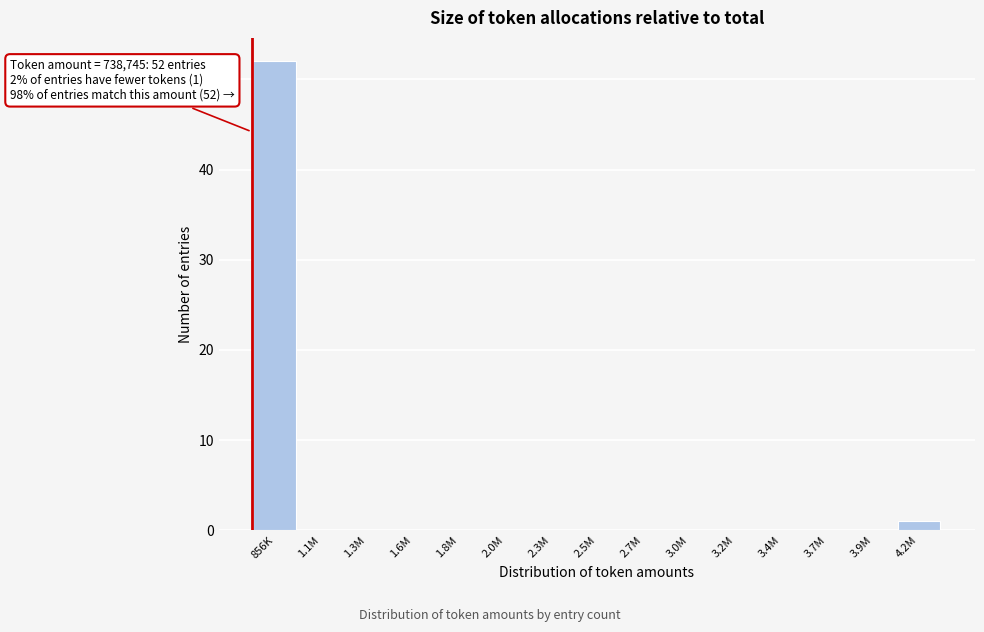

Reading left to right, what are all the values shown in this chart?

856K=52	1.1M=0	1.3M=0	1.6M=0	1.8M=0	2.0M=0	2.3M=0	2.5M=0	2.7M=0	3.0M=0	3.2M=0	3.4M=0	3.7M=0	3.9M=0	4.2M=1